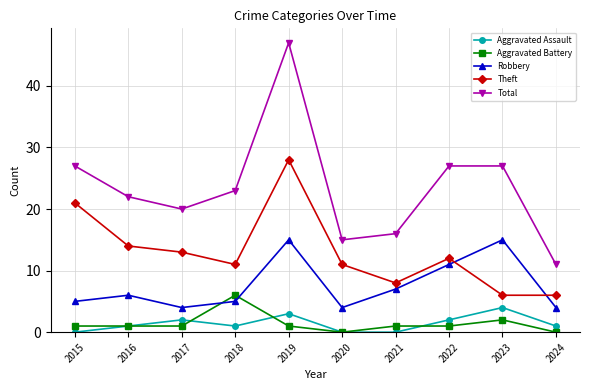

Read the Aggravated Battery value at 2018.

6